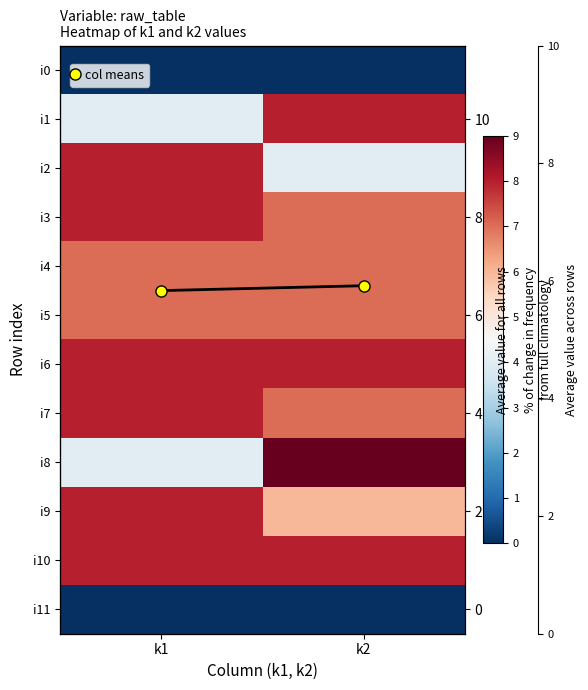

What is the difference between the highest and lowest values at k1?

8.0